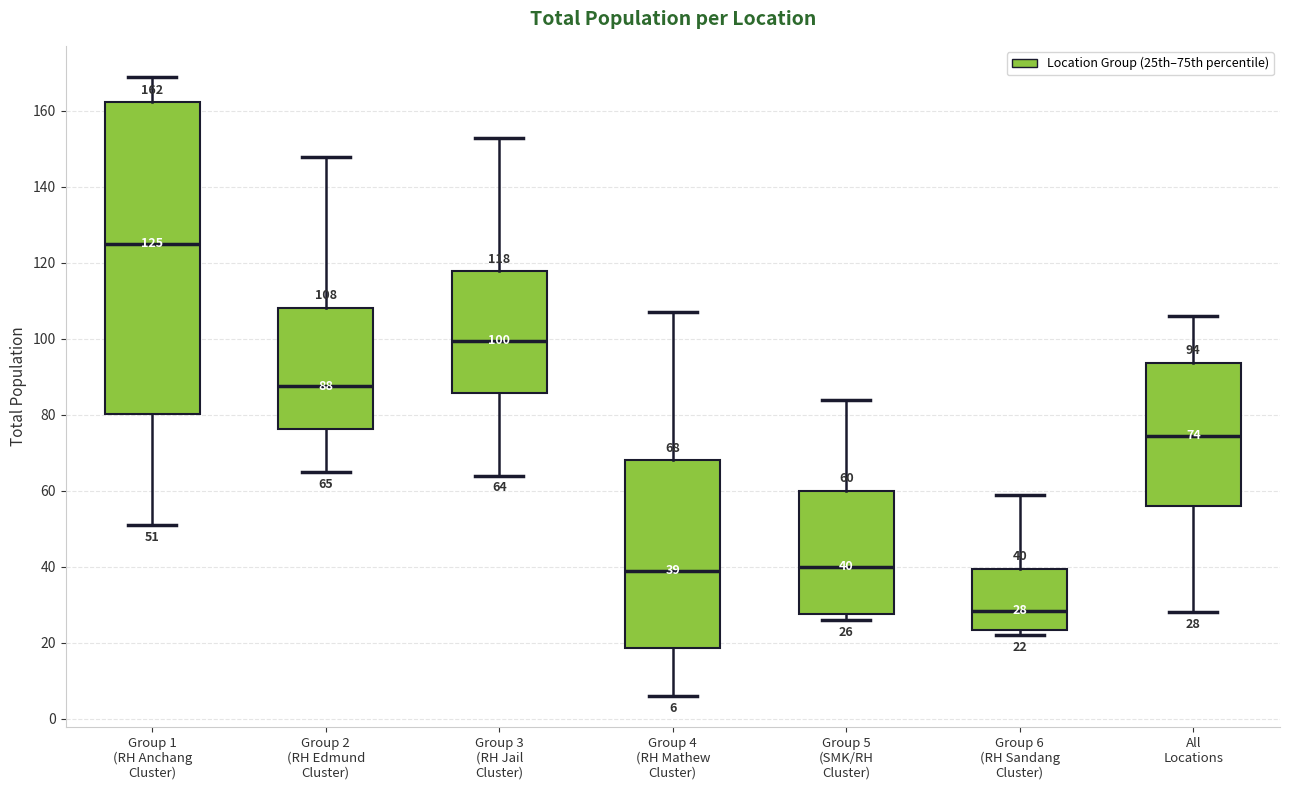

Which box has the lowest median line?

Group 6 (RH Sandang Cluster)